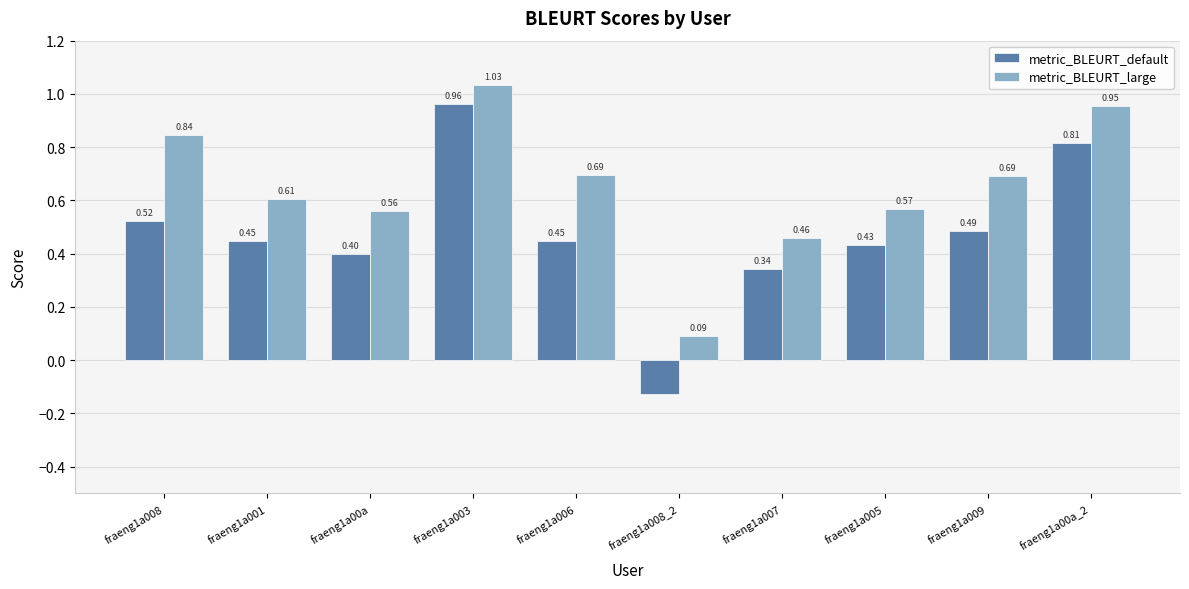

At how many categories does at least one series exceed 0?

10